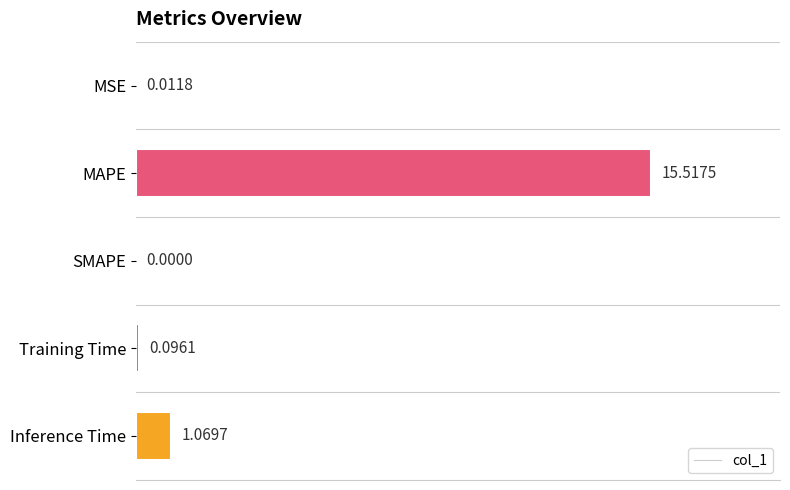

At which category does the chart reach its peak across all series?

MAPE